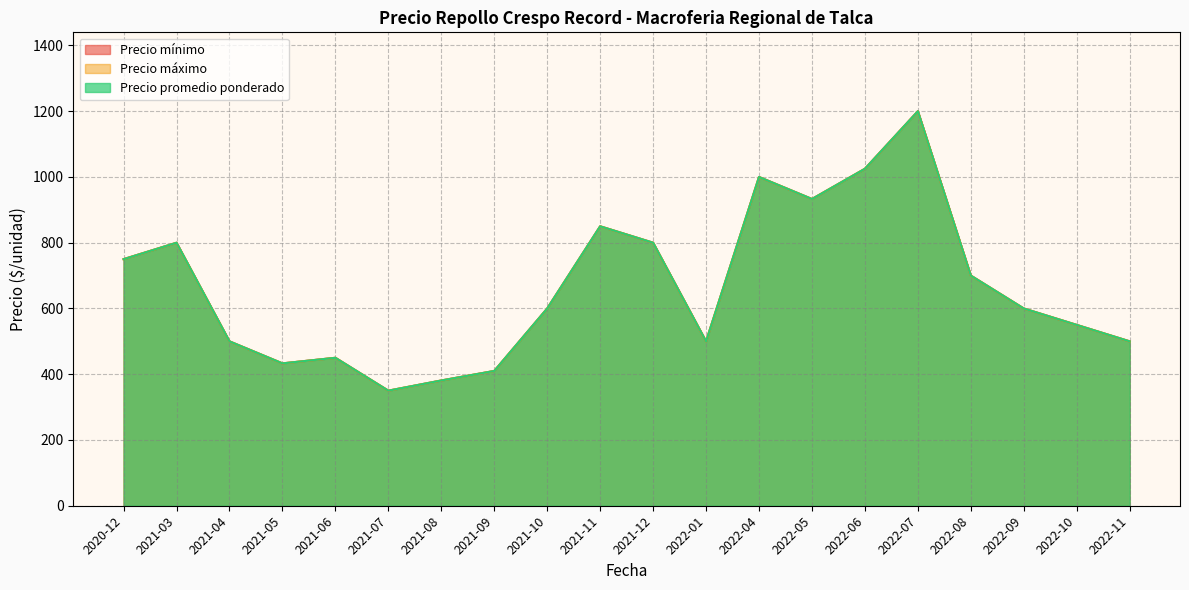

Is it true that Precio mínimo equals 106 at 2022-11?

False